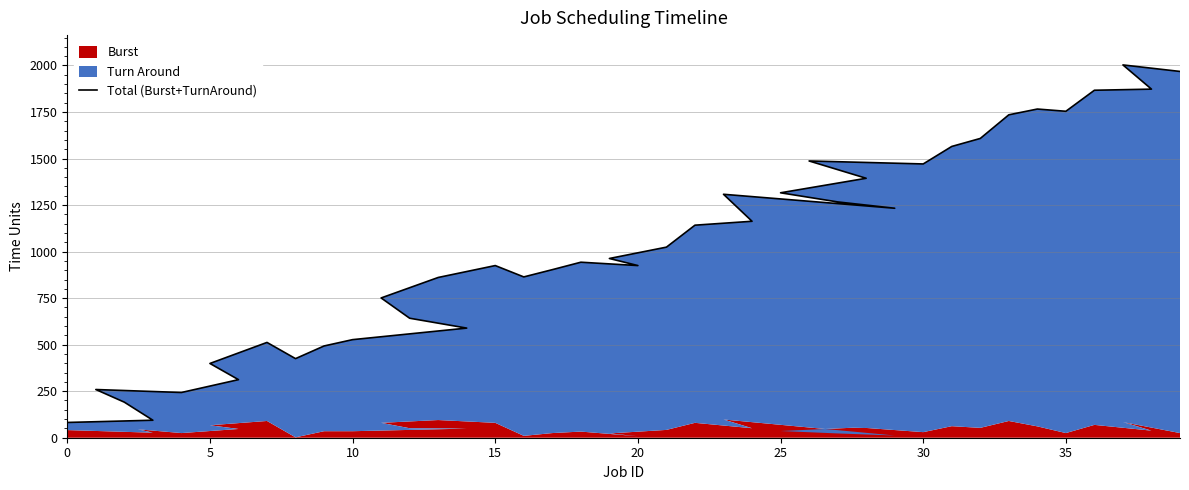

The value at 12 is 642. True or false?

True